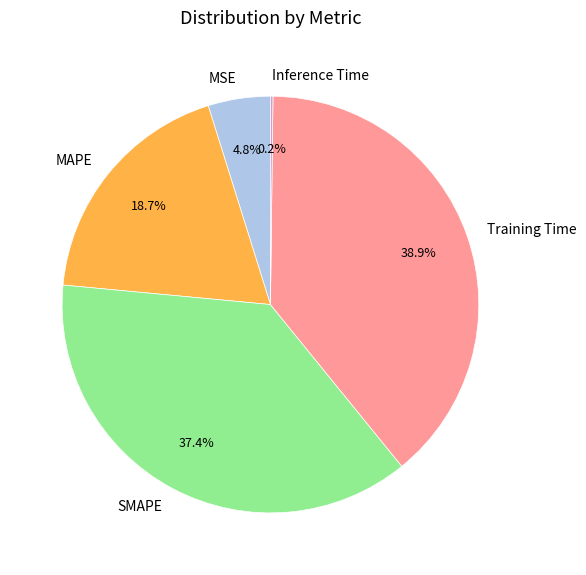

What is the total percentage of MAPE and MSE?

23.5%